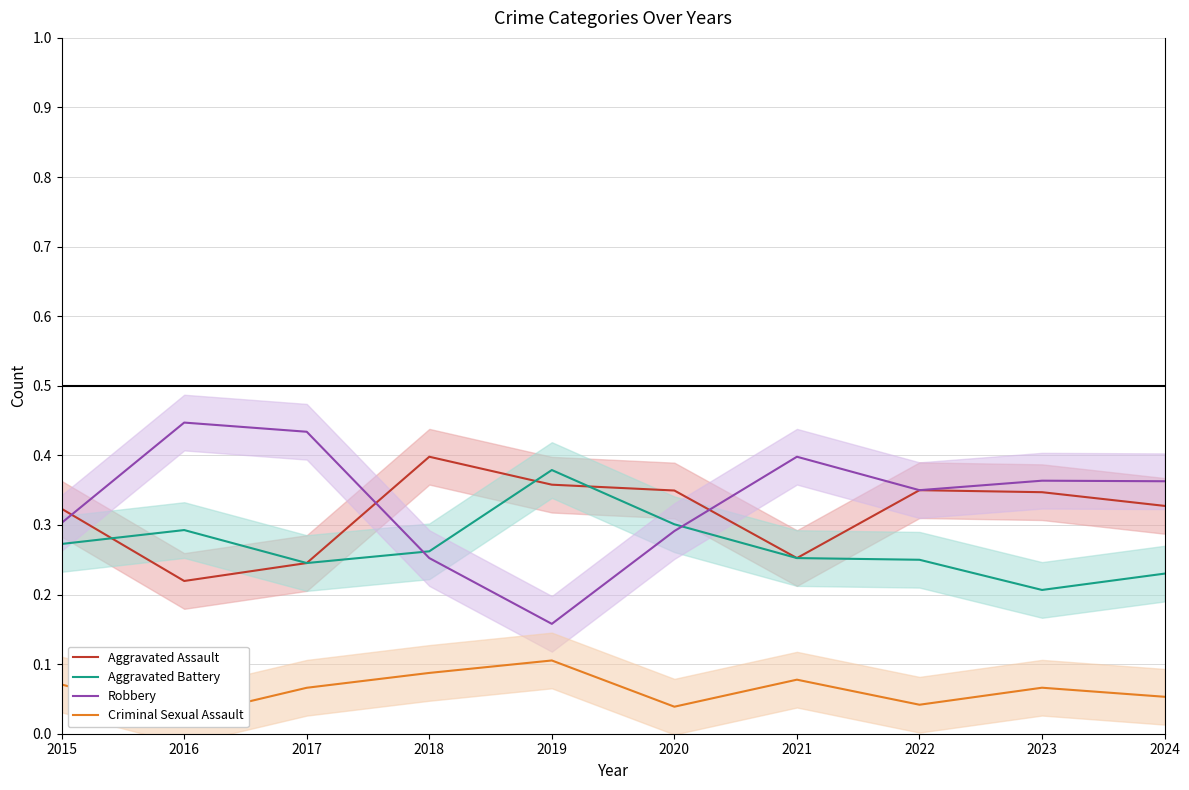

Is the value of Robbery at 2020 greater than the value of Aggravated Assault at 2019?

No